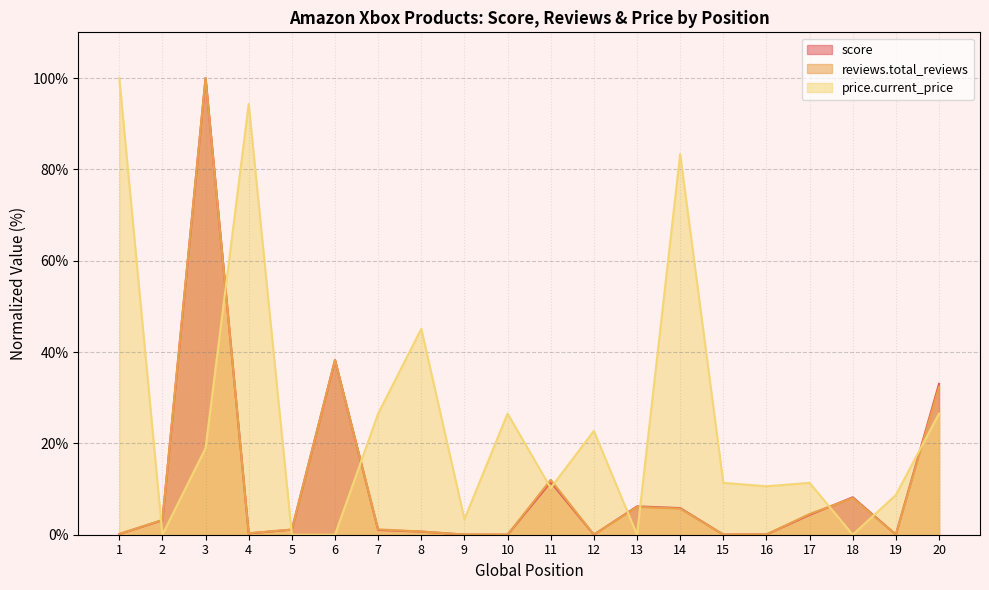

Between 15 and 2, which is larger?

2